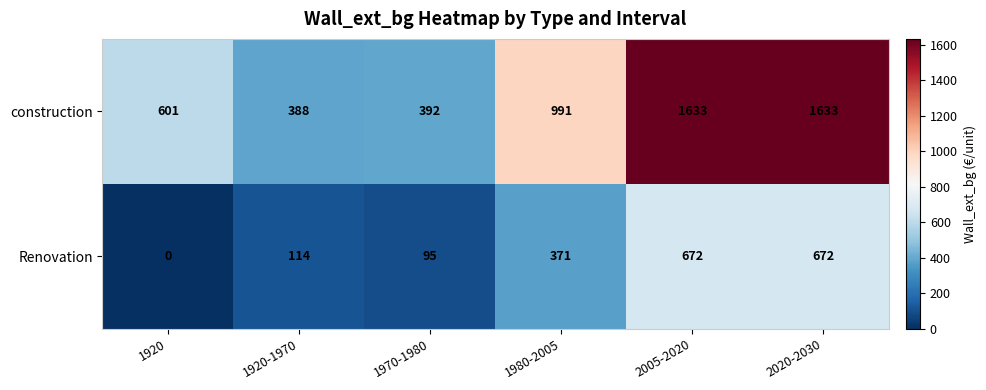

True or false: Renovation has a value of 425 at 2020-2030.

False